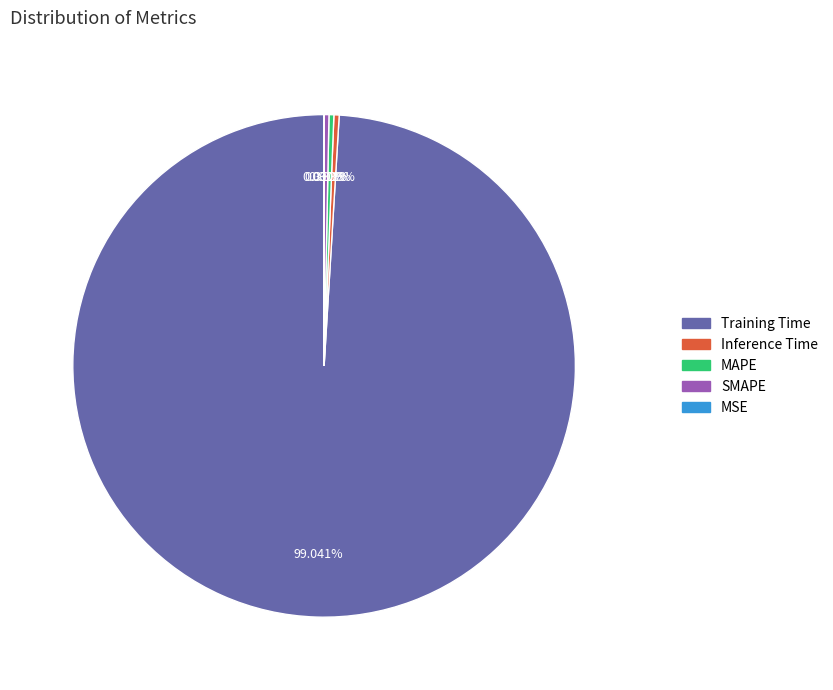

Is SMAPE the majority of the pie?

No